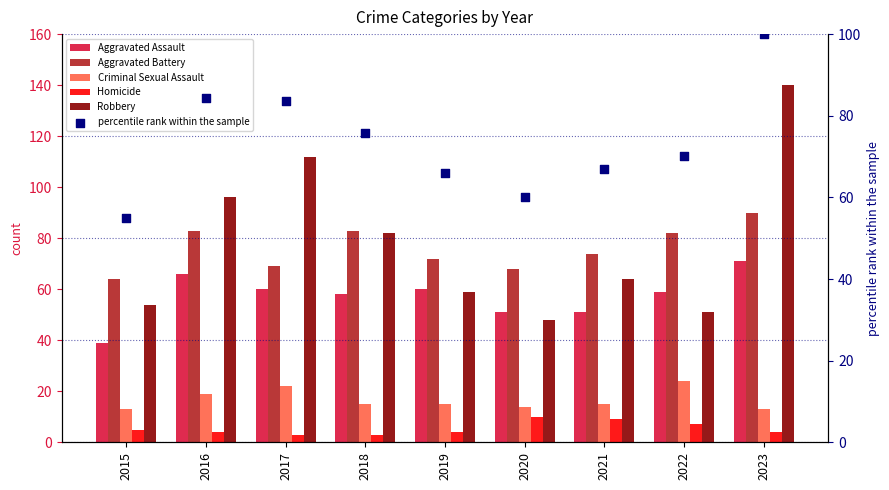

Which series has the widest spread of Y values?

Robbery